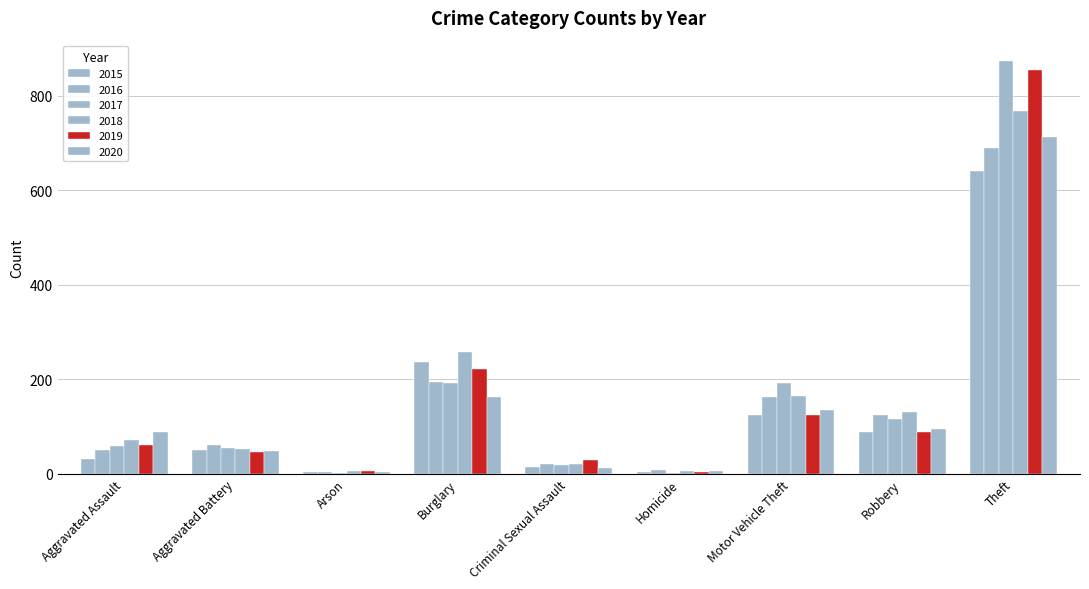

At how many categories does at least one series exceed 756?

1